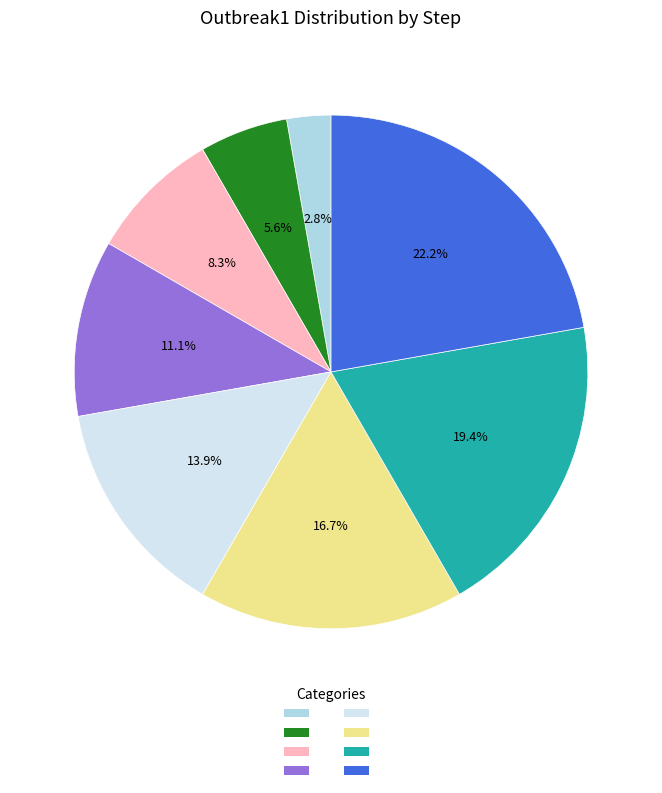

Does any single category account for the majority?

No